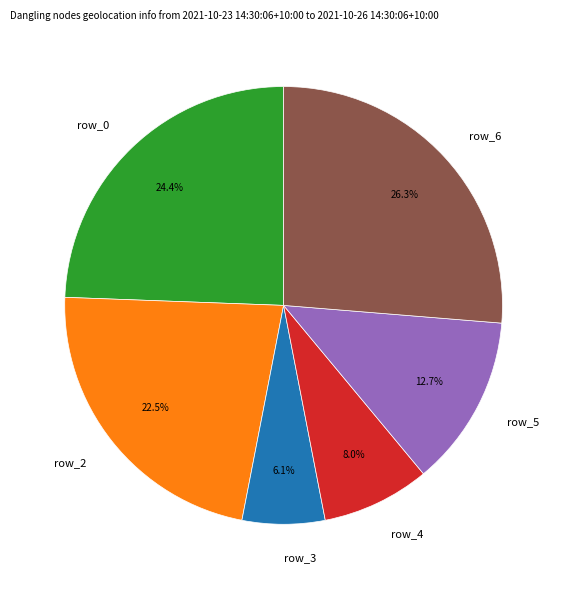

To the nearest percent, what is the difference between the row_0 and row_3 slice percentages?

18%